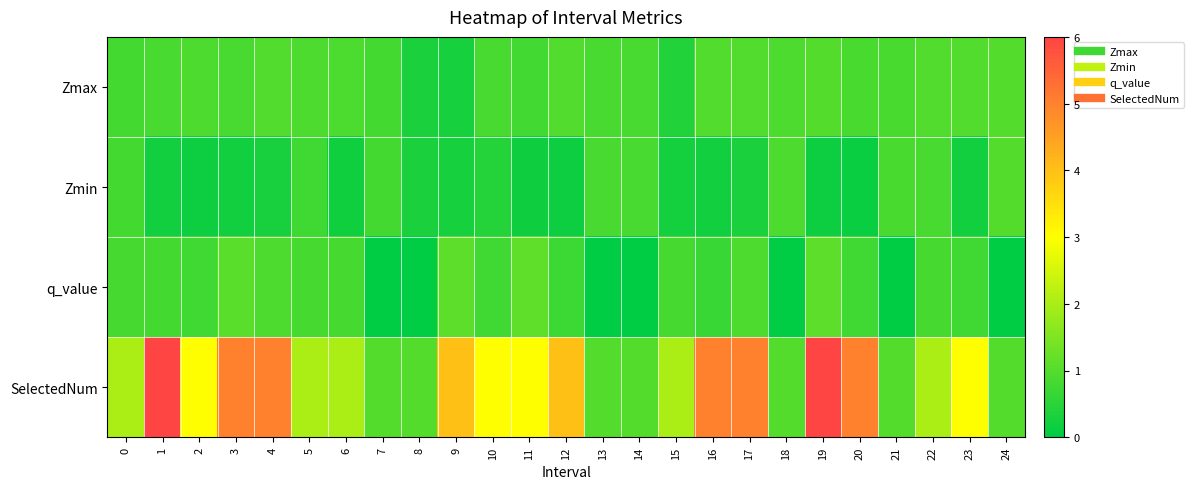

At which category is the sum across all series the highest?

19